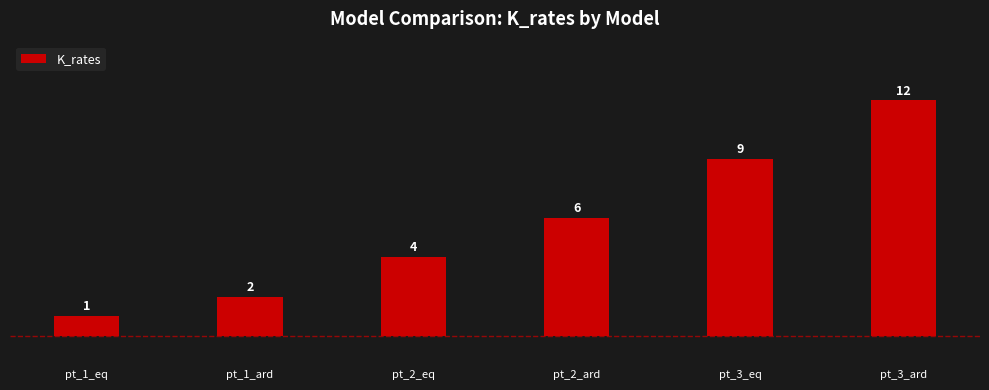

What is the maximum value shown in the chart?

12